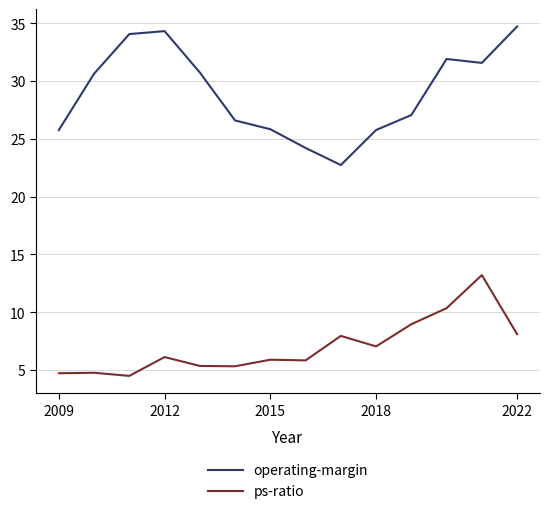

What is the average value of the operating-margin series?

29.0